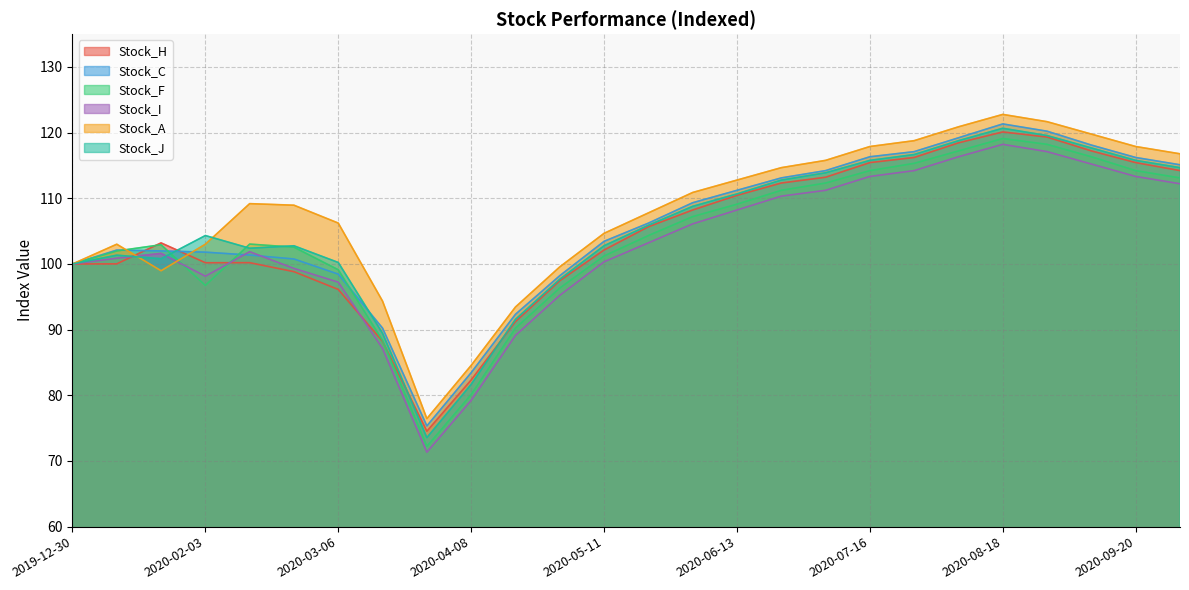

Reading right to left, list all the values displayed in this chart.

Stock_H: 114.2	115.4	117.2	119.3	120.1	118.5	116.2	115.4	113.2	112.3	110.5	108.2	105.7	102.1	97.5	91.2	82.3	74.5	88.2	96.1	98.8	100.2	100.2	103.2	100.0	100.0
Stock_C: 115.1	116.2	118.1	120.2	121.3	119.2	117.1	116.3	114.2	113.1	111.2	109.3	106.2	103.5	98.2	92.3	83.5	75.3	90.2	98.5	100.8	101.4	101.8	102.0	102.1	100.0
Stock_F: 113.1	114.2	116.3	118.2	119.1	117.2	115.3	114.2	112.3	111.2	109.1	107.2	104.3	101.2	96.3	90.2	80.1	72.2	88.3	99.1	102.6	103.0	96.7	102.9	102.0	100.0
Stock_I: 112.2	113.3	115.2	117.1	118.2	116.3	114.2	113.3	111.2	110.3	108.2	106.1	103.2	100.3	95.2	89.1	79.2	71.3	87.1	97.2	99.3	101.9	98.1	101.6	100.9	100.0
Stock_A: 116.8	117.9	119.8	121.7	122.8	120.9	118.8	117.9	115.8	114.7	112.8	110.9	107.8	104.7	99.6	93.5	84.6	76.5	94.3	106.2	109.0	109.2	103.0	99.0	103.0	100.0
Stock_J: 114.7	115.8	117.7	119.6	120.7	118.8	116.7	115.8	113.9	112.8	110.7	108.8	105.9	102.8	97.7	91.6	81.7	73.6	89.5	100.2	102.8	102.4	104.3	100.8	101.3	100.0